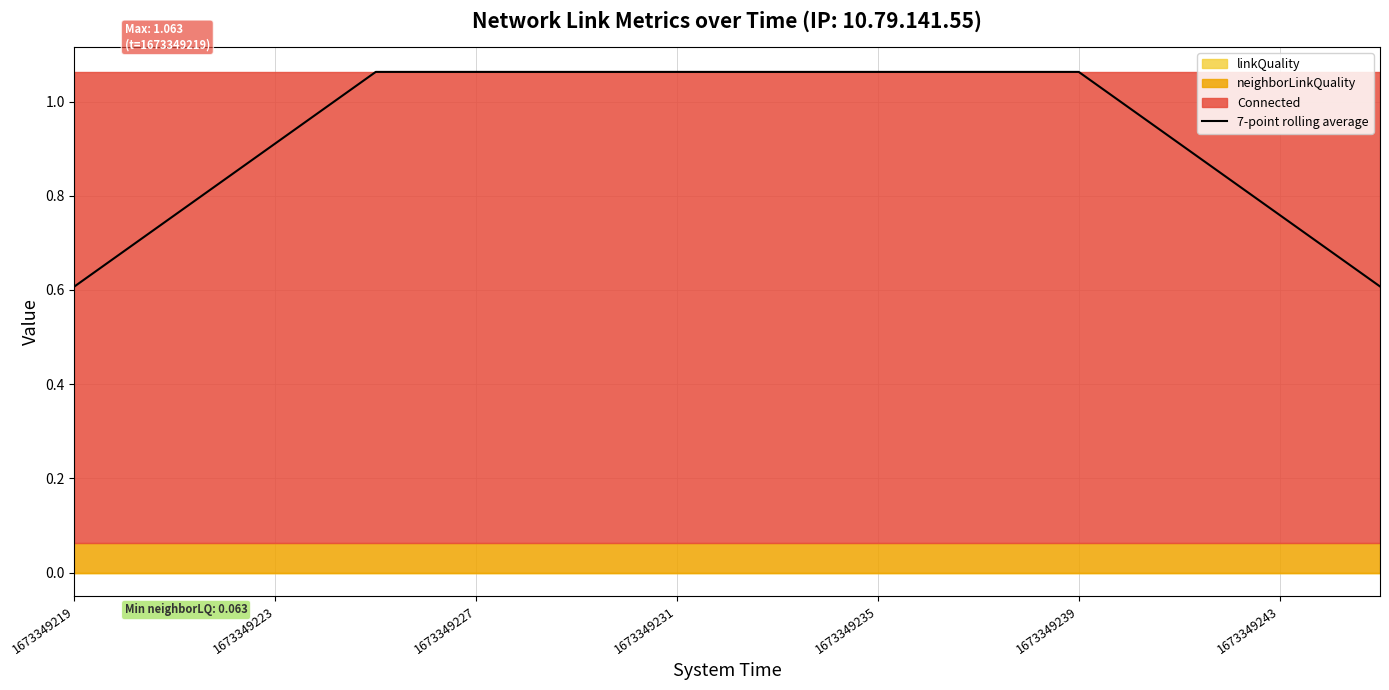

At which label is the value closest to 0?

1673349219